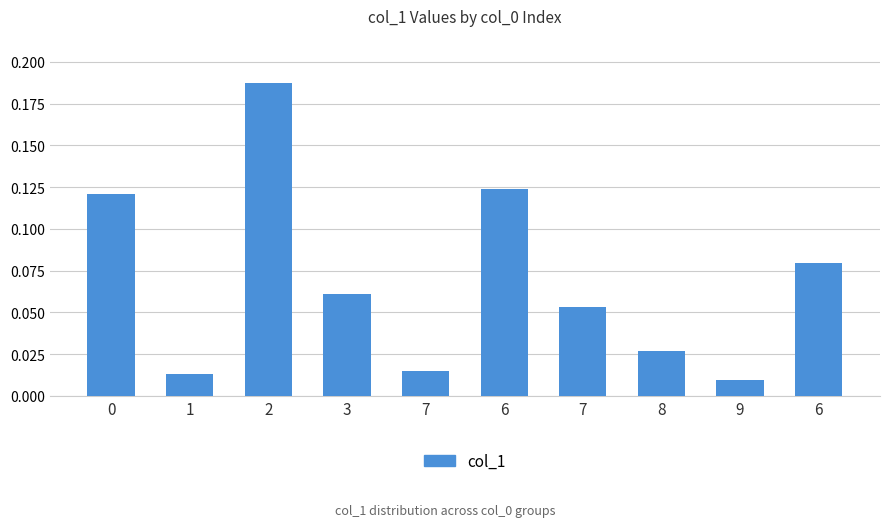

How many series are shown in this chart?

1